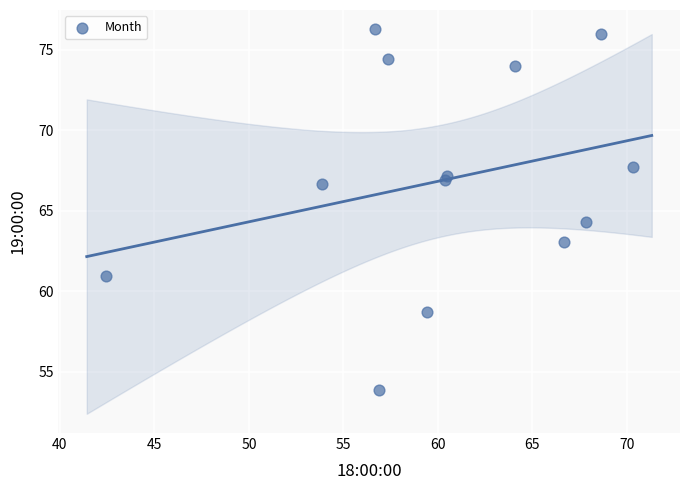

What Y value in the scatter plot is closest to 65?

64.3